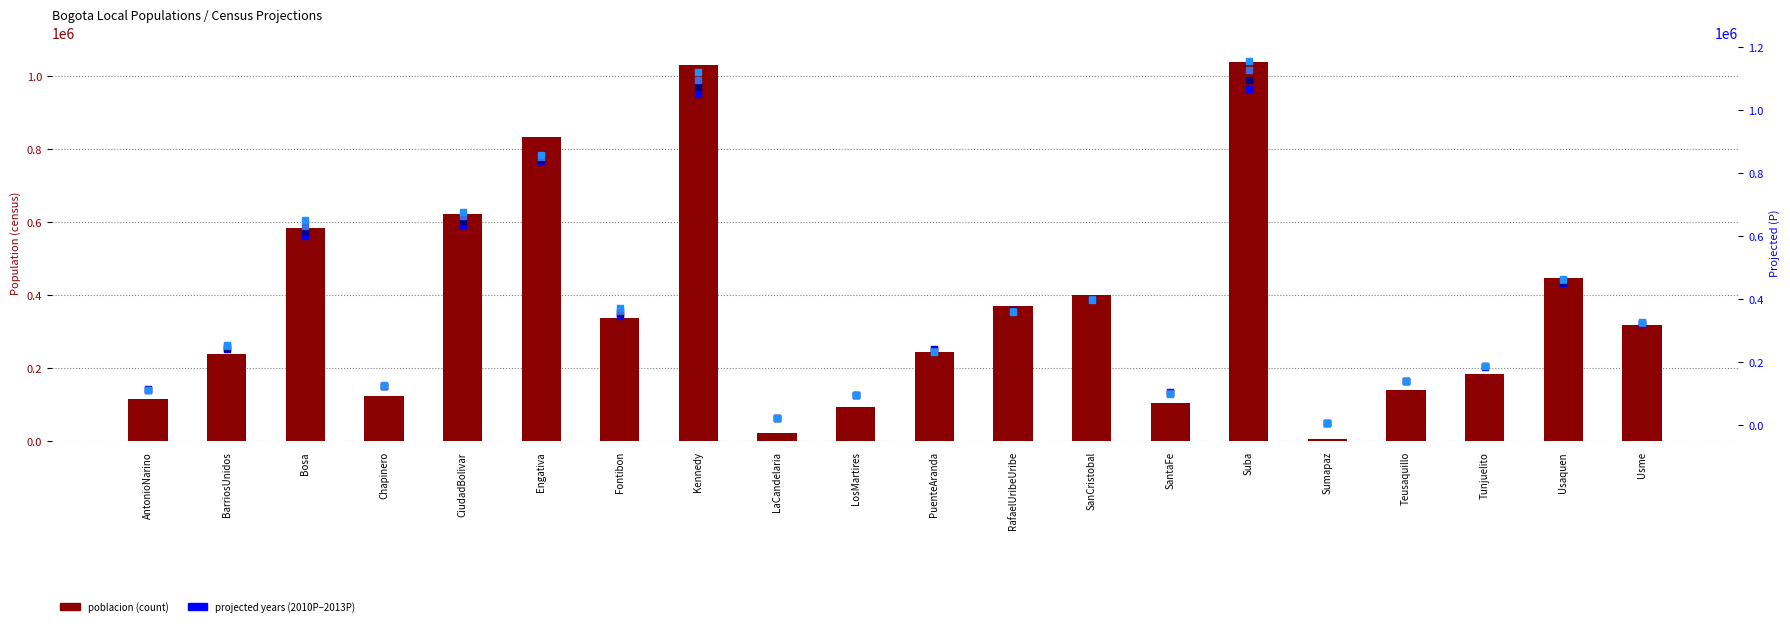

Is the value of 2010P at LaCandelaria greater than the value of 2011P at SantaFe?

No